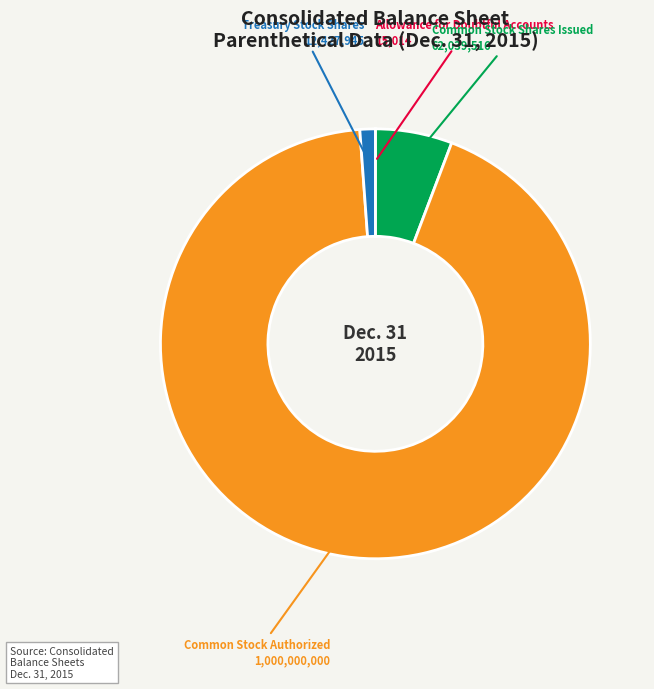

Does any single category account for the majority?

Yes